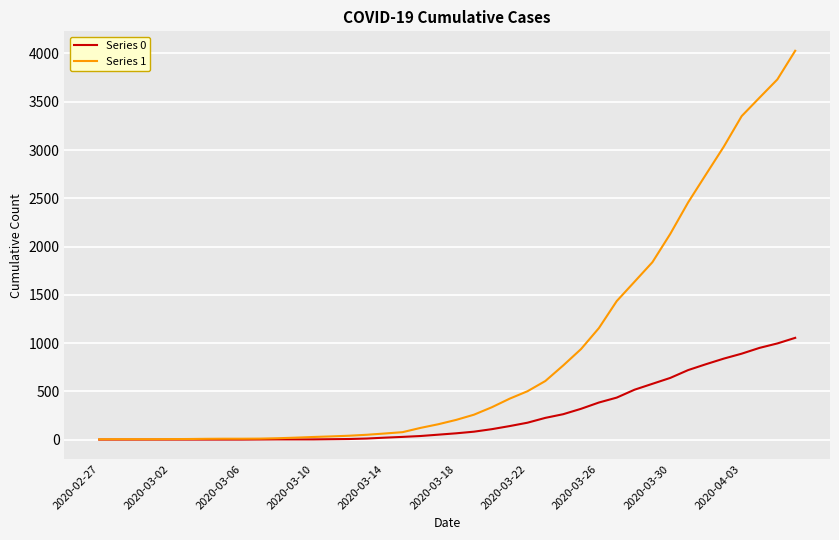

Does the chart have visible grid lines?

Yes